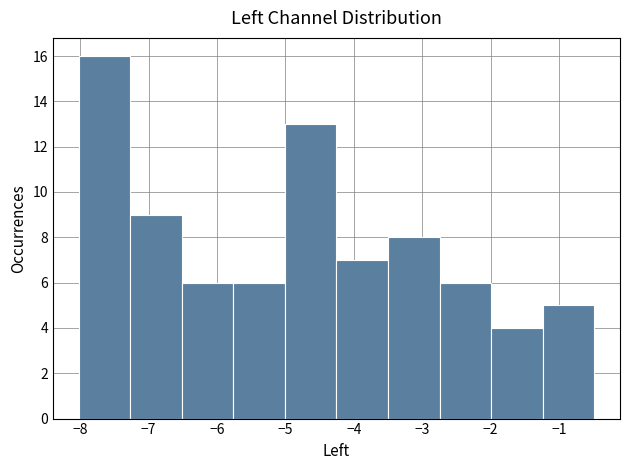

Over which range of the x-axis is the bar tallest?

-8.0 to -7.3